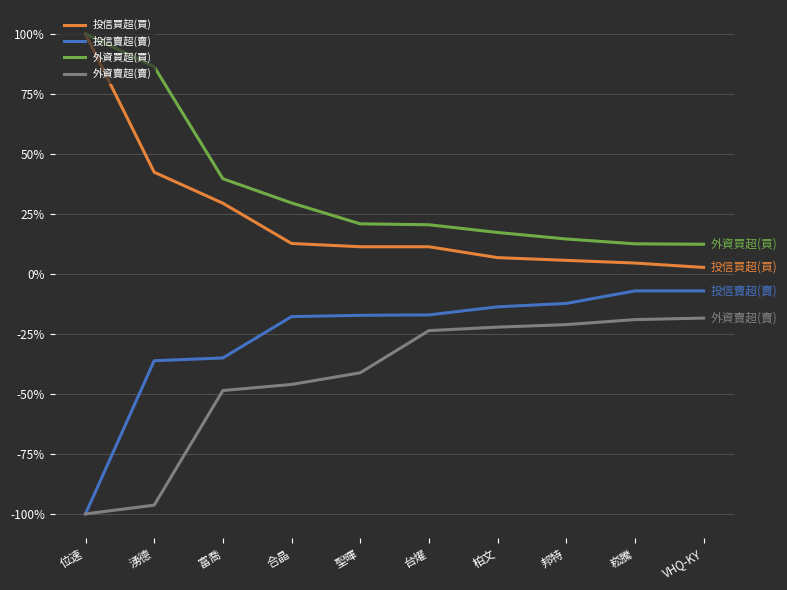

At which category does the chart reach its peak across all series?

位速